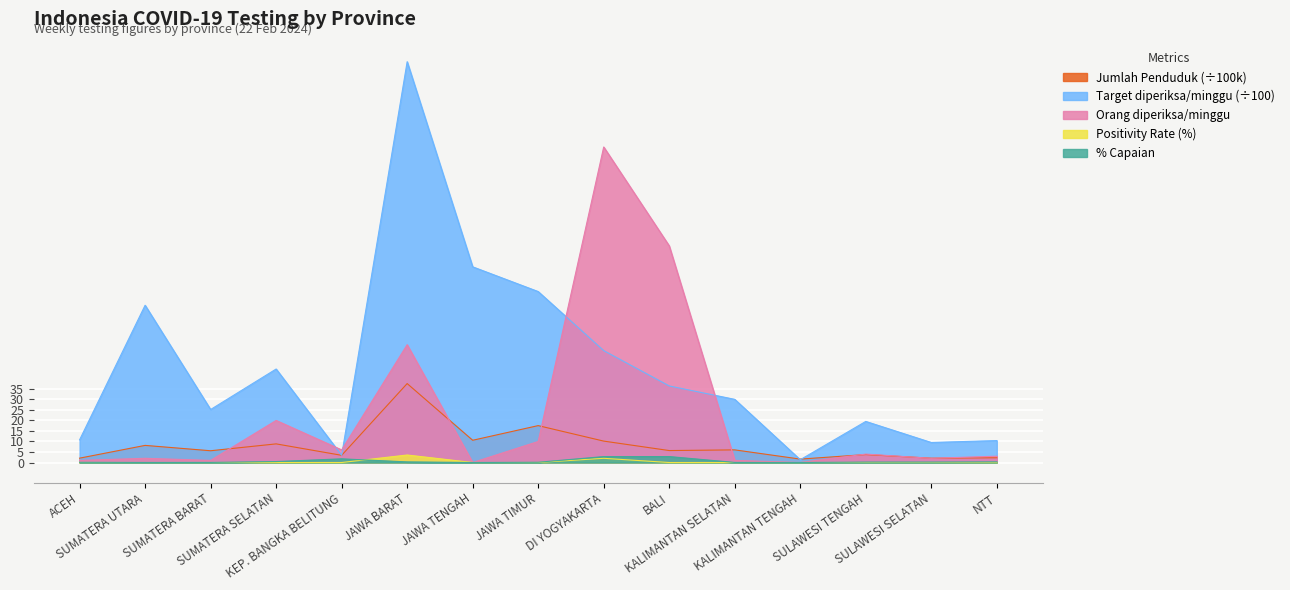

Reading left to right, extract all data points from this chart.

Jumlah Penduduk (juta): ACEH=2.1	SUMATERA UTARA=8.1	SUMATERA BARAT=5.6	SUMATERA SELATAN=8.9	KEP. BANGKA BELITUNG=3.4	JAWA BARAT=37.5	JAWA TENGAH=10.6	JAWA TIMUR=17.5	DI YOGYAKARTA=10.2	BALI=5.7	KALIMANTAN SELATAN=6.0	KALIMANTAN TENGAH=1.6	SULAWESI TENGAH=3.8	SULAWESI SELATAN=2.1	NTT=2.3
Target orang diperiksa/minggu: ACEH=10.8	SUMATERA UTARA=74.8	SUMATERA BARAT=25.2	SUMATERA SELATAN=44.5	KEP. BANGKA BELITUNG=3.4	JAWA BARAT=190.5	JAWA TENGAH=93.0	JAWA TIMUR=81.3	DI YOGYAKARTA=53.2	BALI=36.4	KALIMANTAN SELATAN=30.0	KALIMANTAN TENGAH=1.3	SULAWESI TENGAH=19.5	SULAWESI SELATAN=9.5	NTT=10.4
Orang diperiksa/minggu: ACEH=1.0	SUMATERA UTARA=2.0	SUMATERA BARAT=1.0	SUMATERA SELATAN=20.0	KEP. BANGKA BELITUNG=6.0	JAWA BARAT=56.0	JAWA TENGAH=0.0	JAWA TIMUR=10.0	DI YOGYAKARTA=150.0	BALI=103.0	KALIMANTAN SELATAN=1.0	KALIMANTAN TENGAH=0.0	SULAWESI TENGAH=4.0	SULAWESI SELATAN=2.0	NTT=3.0
Positivity Rate (%): ACEH=0.0	SUMATERA UTARA=0.0	SUMATERA BARAT=0.0	SUMATERA SELATAN=0.0	KEP. BANGKA BELITUNG=0.0	JAWA BARAT=3.6	JAWA TENGAH=0.0	JAWA TIMUR=0.0	DI YOGYAKARTA=2.0	BALI=0.0	KALIMANTAN SELATAN=0.0	KALIMANTAN TENGAH=0.0	SULAWESI TENGAH=0.0	SULAWESI SELATAN=0.0	NTT=0.0
% Capaian: ACEH=0.1	SUMATERA UTARA=0.0	SUMATERA BARAT=0.0	SUMATERA SELATAN=0.4	KEP. BANGKA BELITUNG=1.7	JAWA BARAT=0.3	JAWA TENGAH=0.0	JAWA TIMUR=0.1	DI YOGYAKARTA=2.8	BALI=2.8	KALIMANTAN SELATAN=0.0	KALIMANTAN TENGAH=0.0	SULAWESI TENGAH=0.2	SULAWESI SELATAN=0.2	NTT=0.3